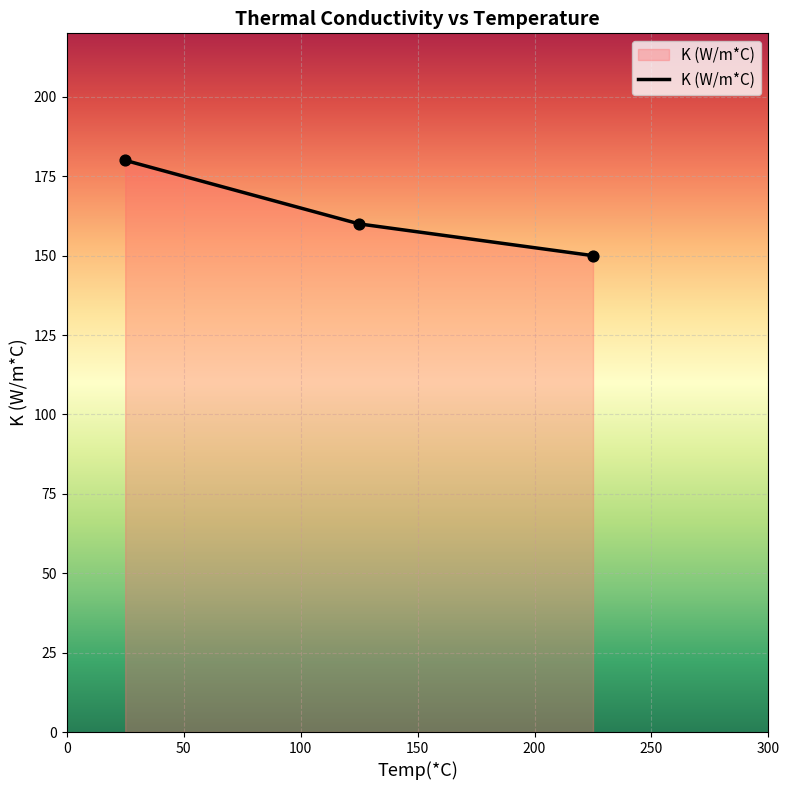

What is the maximum value shown in the chart?

180